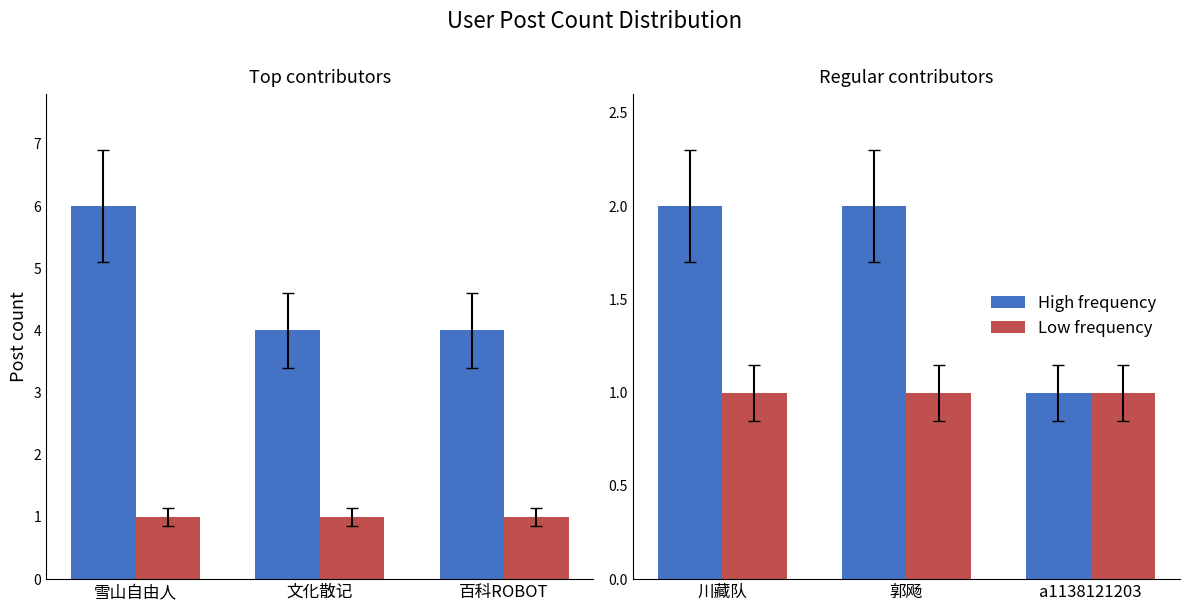

Which series has the largest total across all categories?

High frequency